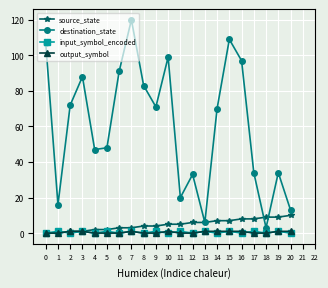

True or false: destination_state and source_state intersect in this chart.

True